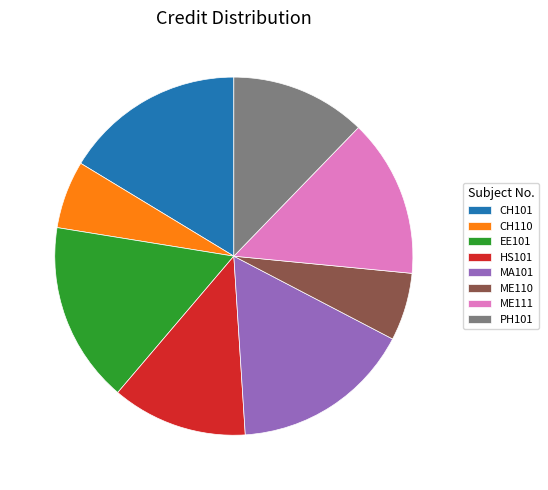

Is it true that HS101 is 12% of the pie?

True